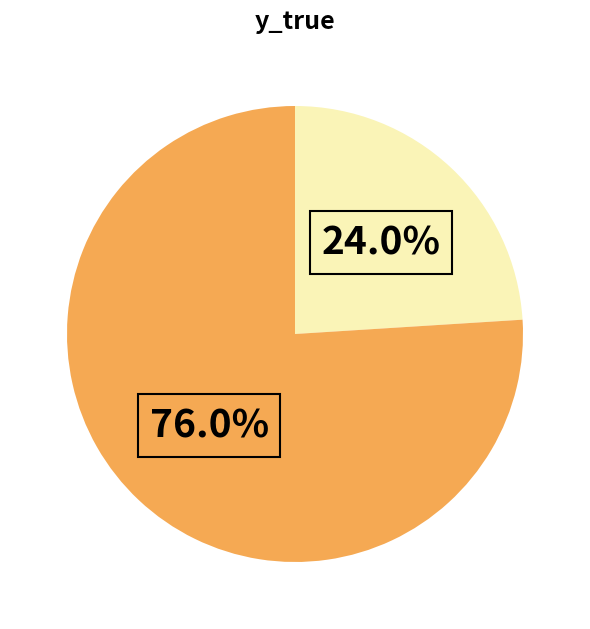

Does any single category account for the majority?

Yes